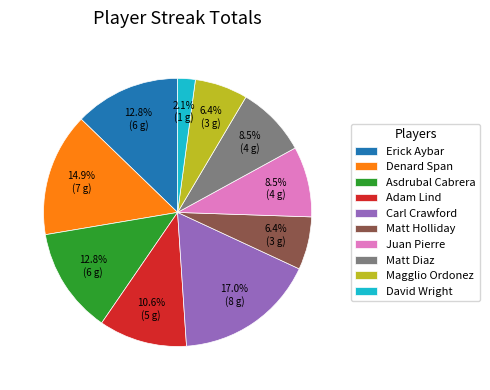

Is there any slice that represents more than half of the pie?

No